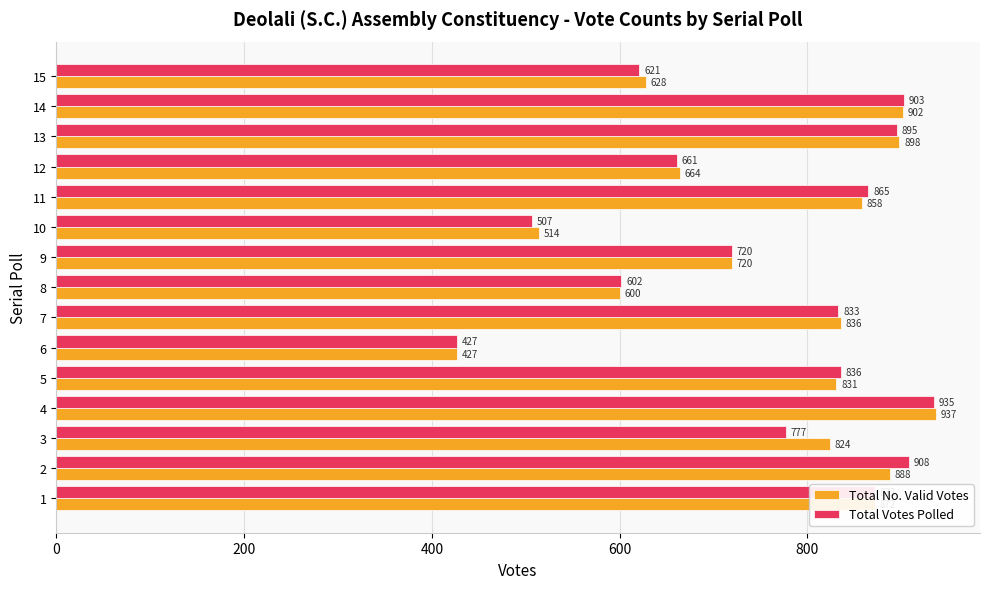

What is the average value of the Total No. Valid Votes series?

760